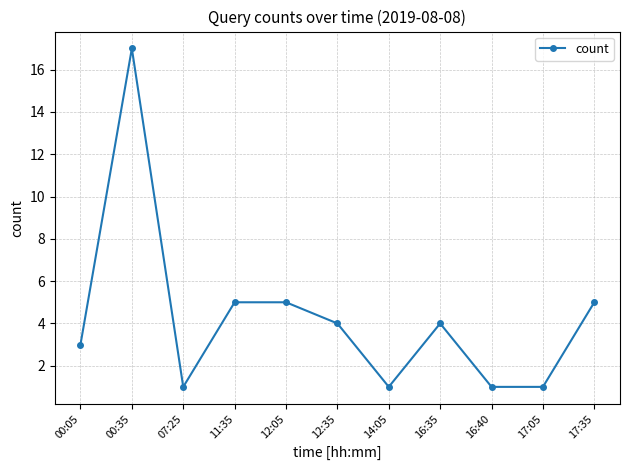

What is the average value?

4